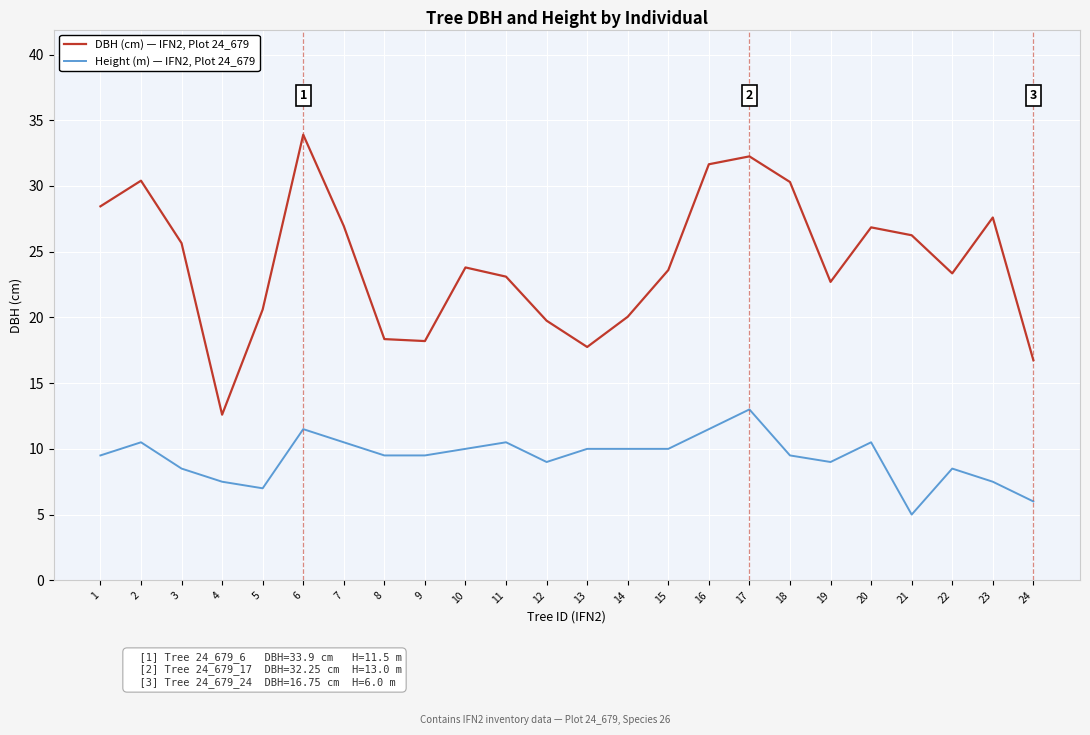

What are all the series names shown in the legend?

DBH (cm) — IFN2, Plot 24_679, Height (m) — IFN2, Plot 24_679